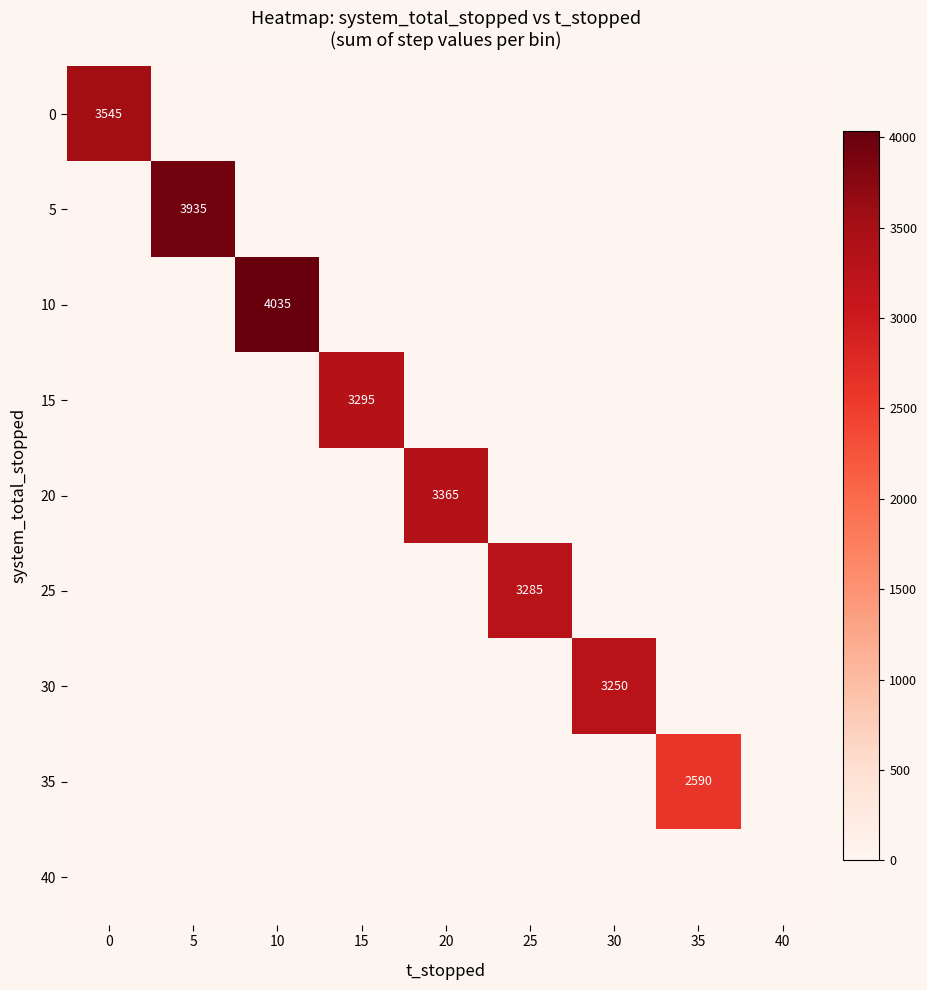

The value of 15 at 15 is 3295. True or false?

True